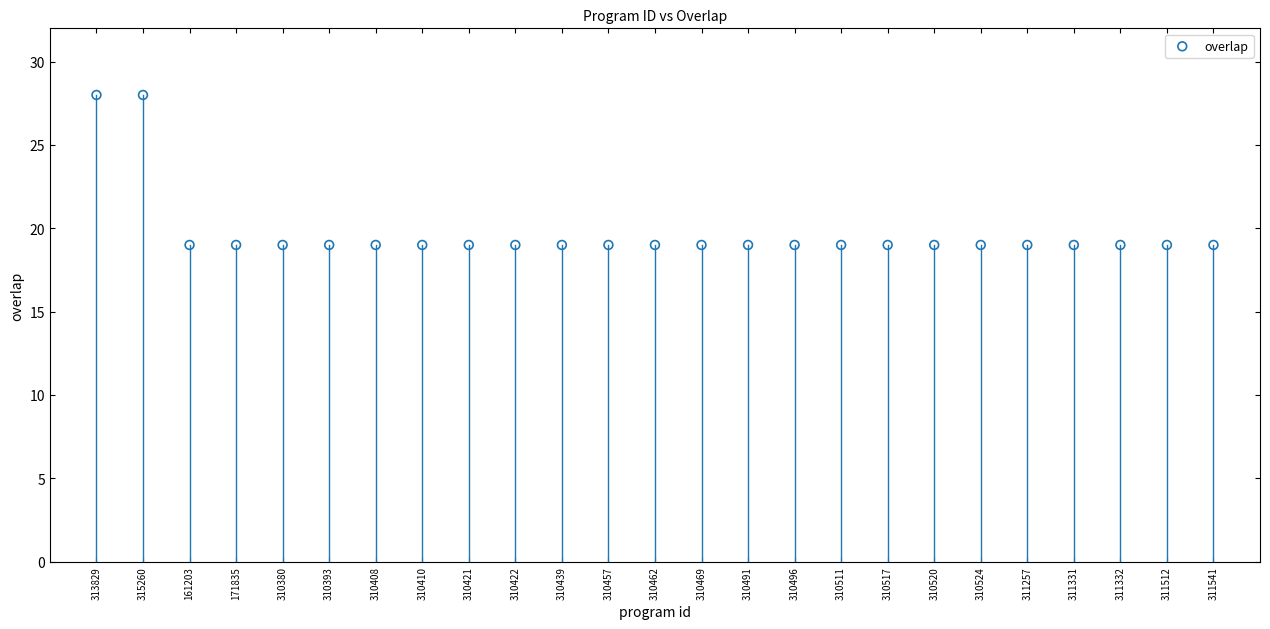

What is the range of Y values (max minus min)?

9